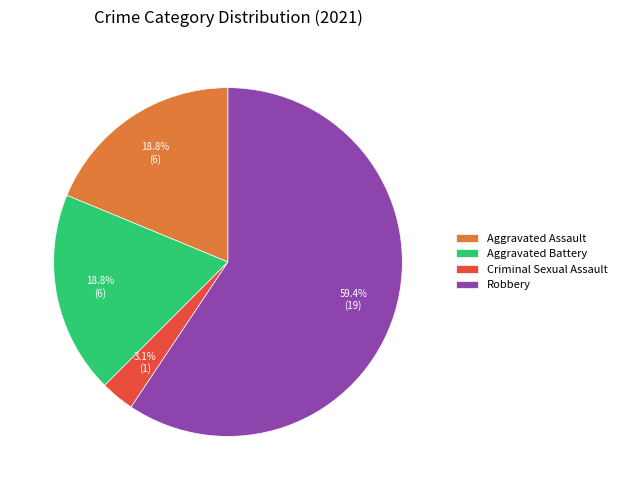

Which slice is the largest?

Robbery